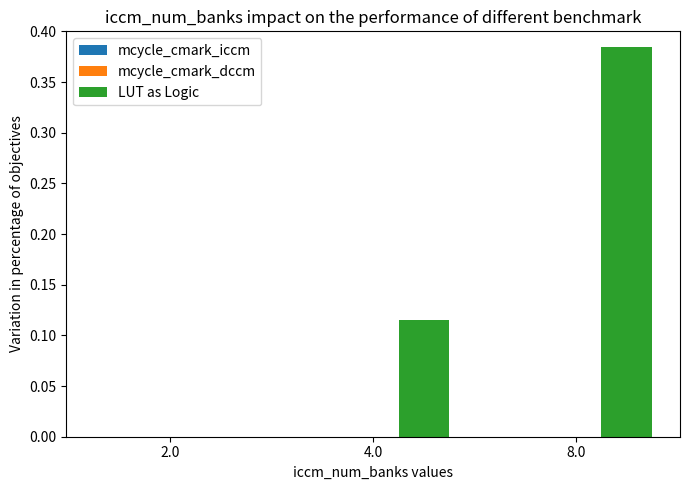

Which label corresponds to the largest value in the chart?

8.0